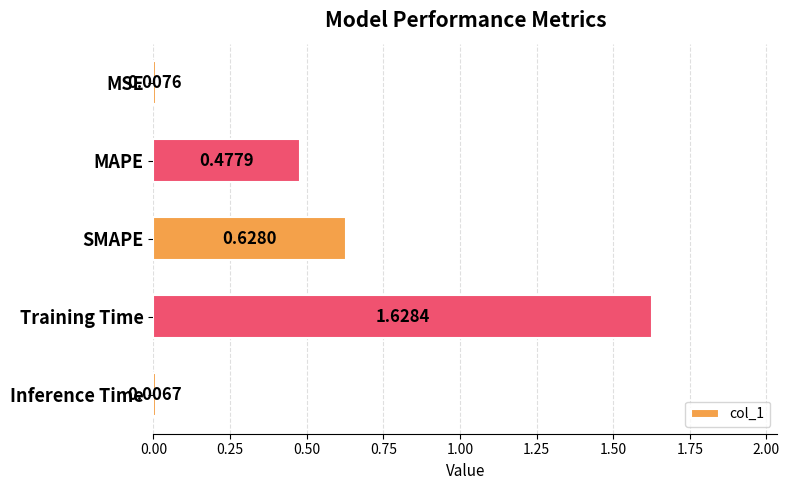

Rank the categories by value from lowest to highest.

Inference Time, MSE, MAPE, SMAPE, Training Time